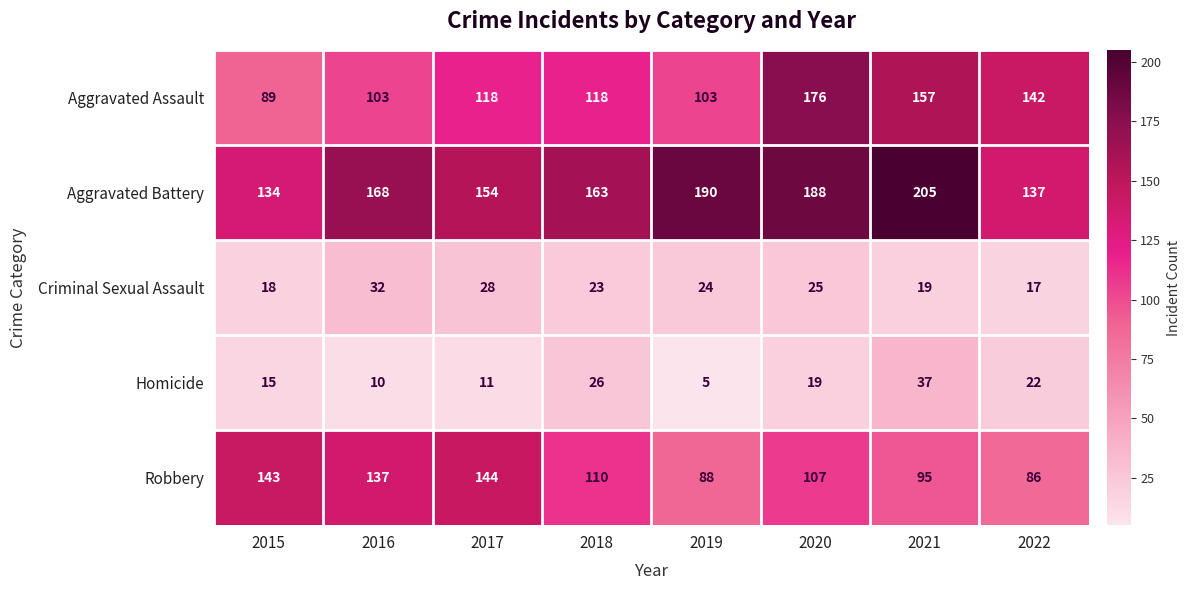

The Aggravated Assault series shows 286 at 2020. True or false?

False